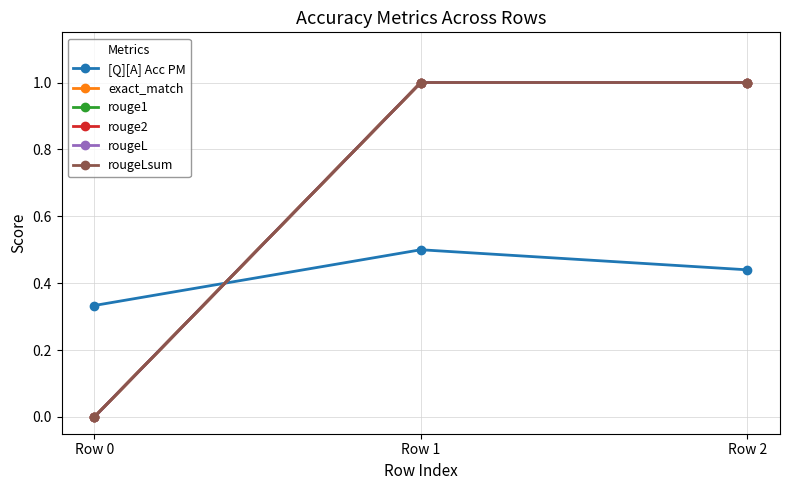

Which series has the largest range (max minus min)?

exact_match